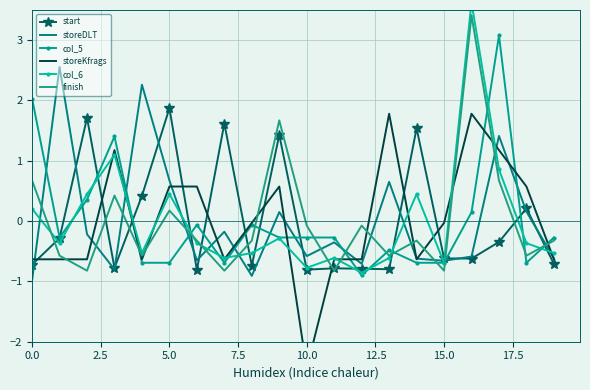

What is the minimum value for storeKfrags?

-2.4